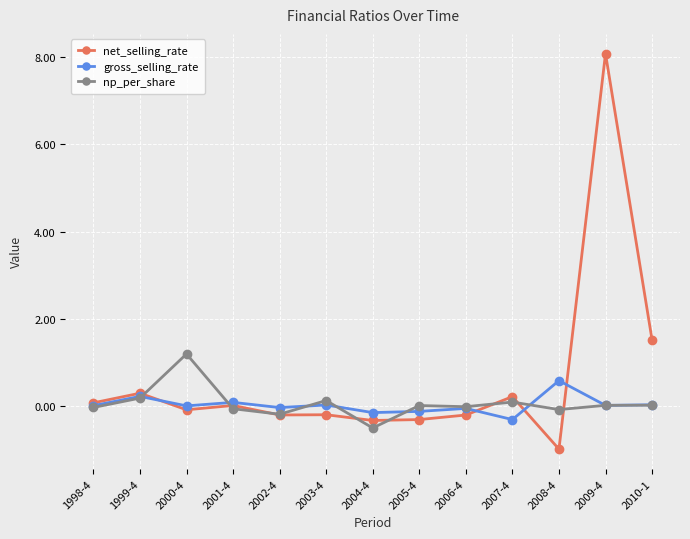

At which category does net_selling_rate reach its first local peak?

1999-4